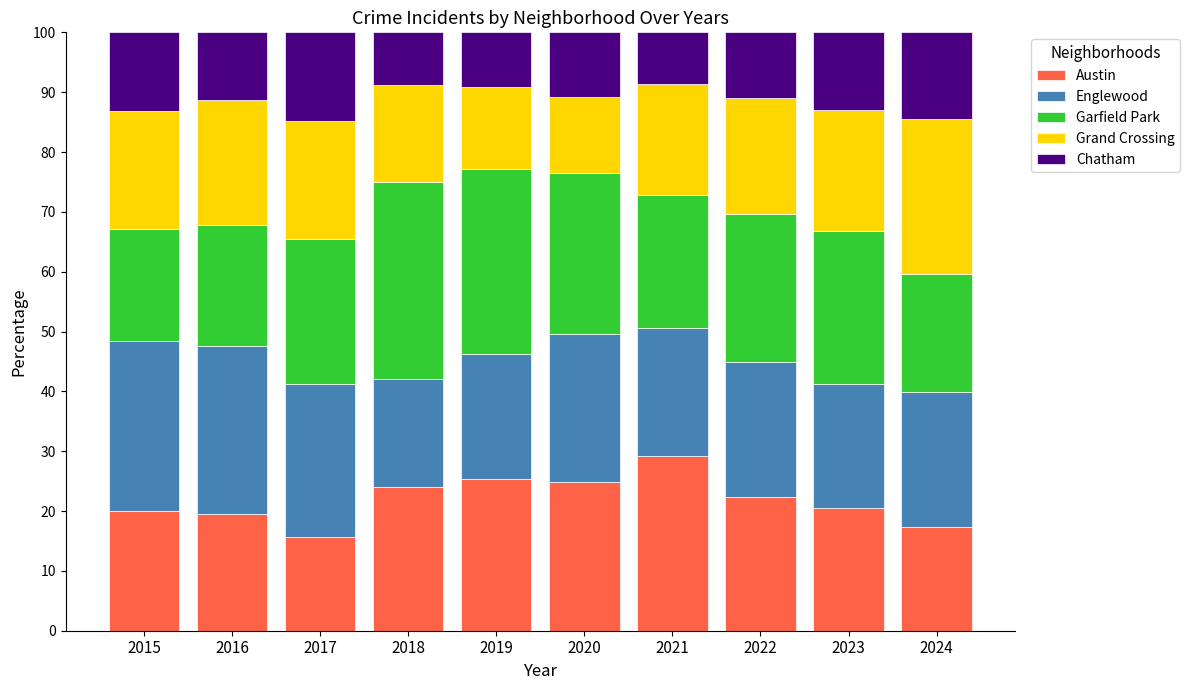

Does the chart contain any negative values?

No